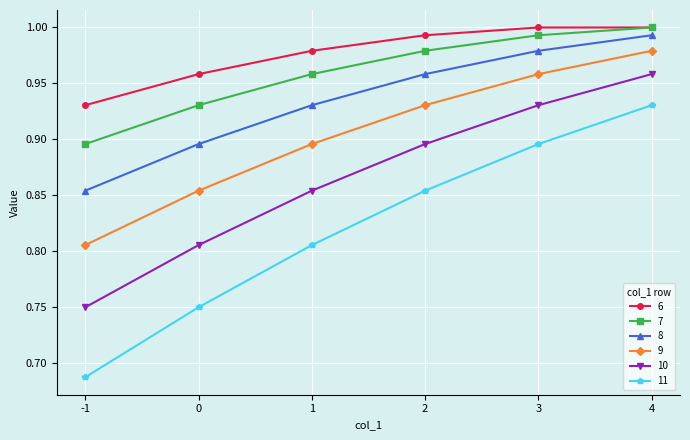

Count the 10 values in the range 0 to 1.

6